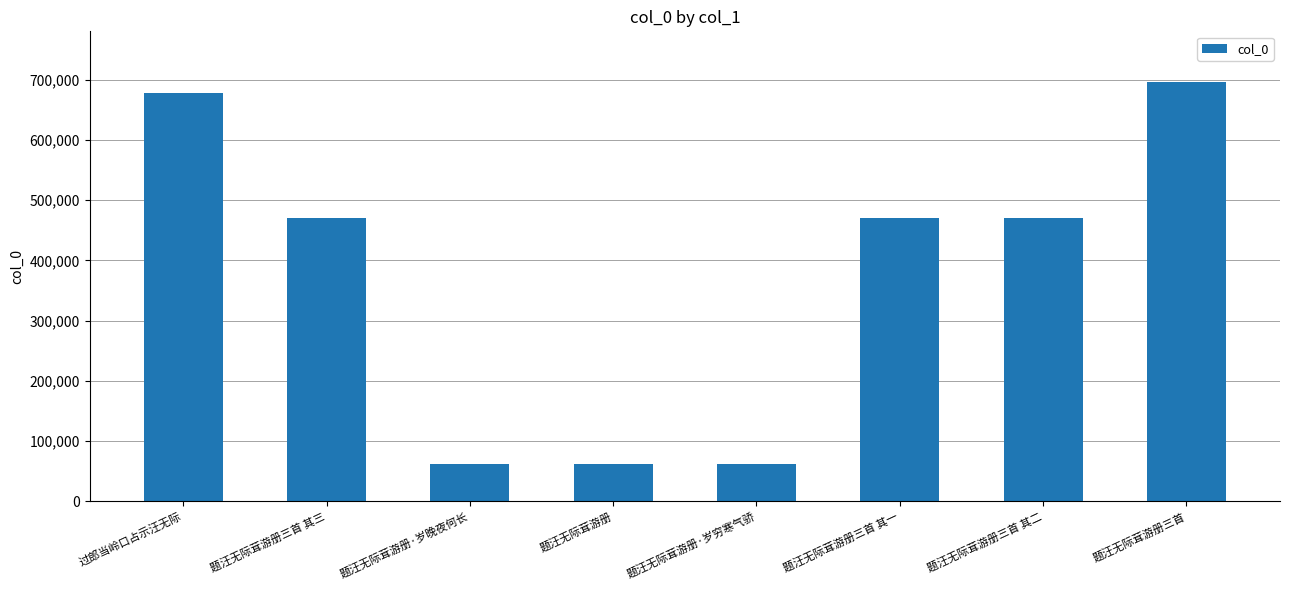

Which label corresponds to the largest value in the chart?

题汪无际茸游册三首